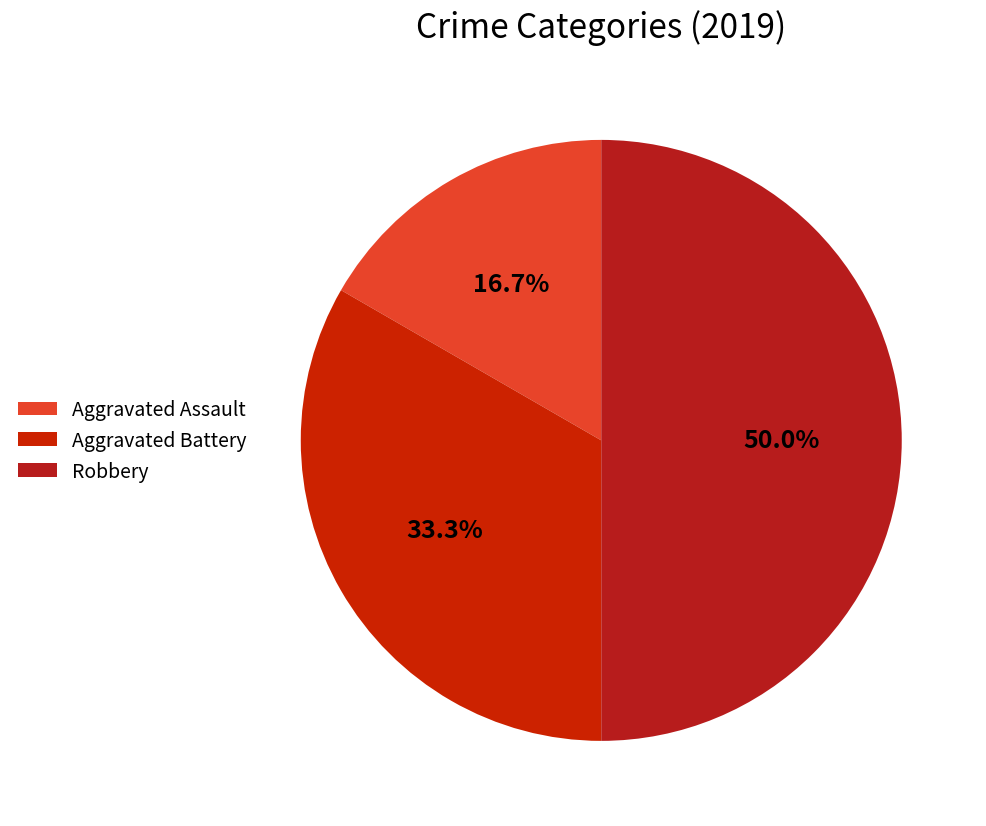

True or false: Aggravated Battery accounts for 33% of the total.

True